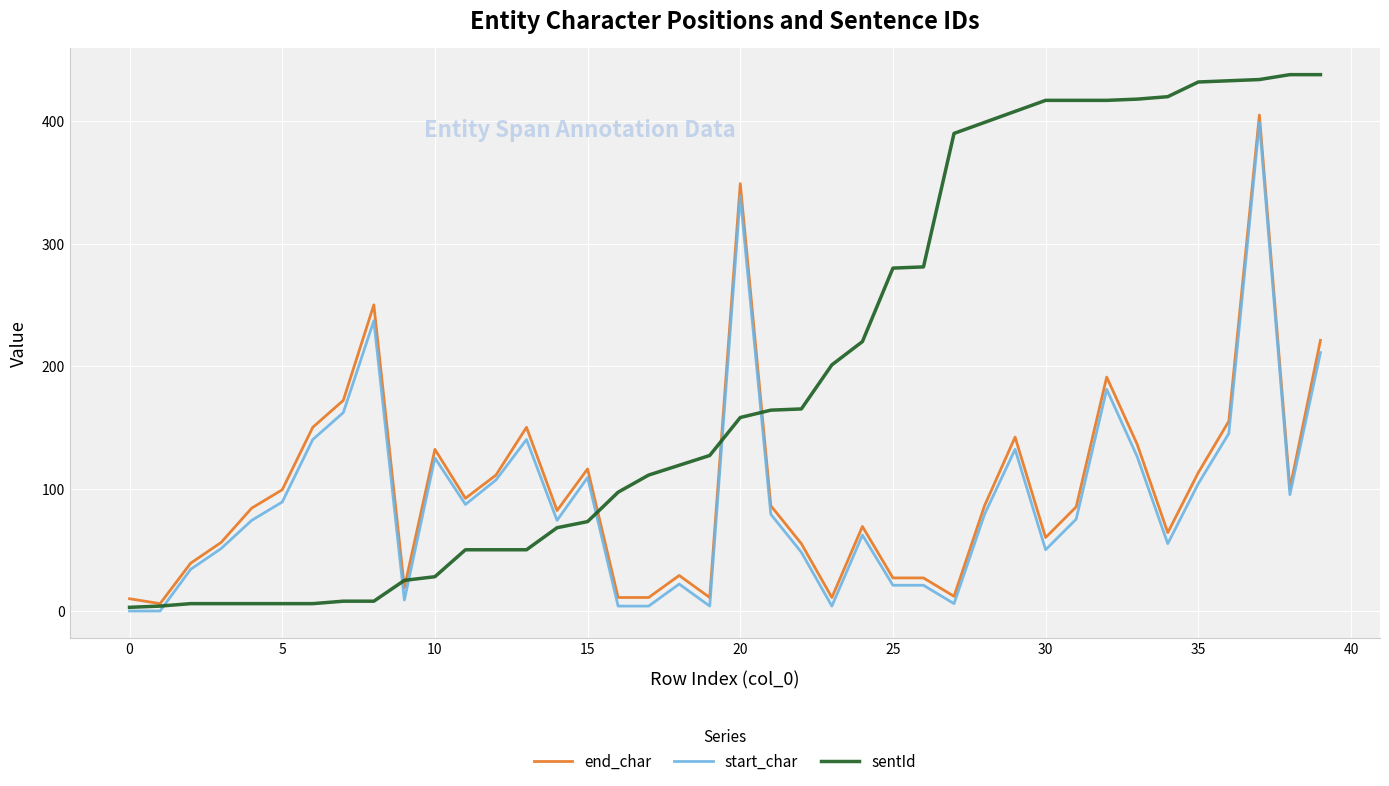

What is the highest value of the end_char series?

405